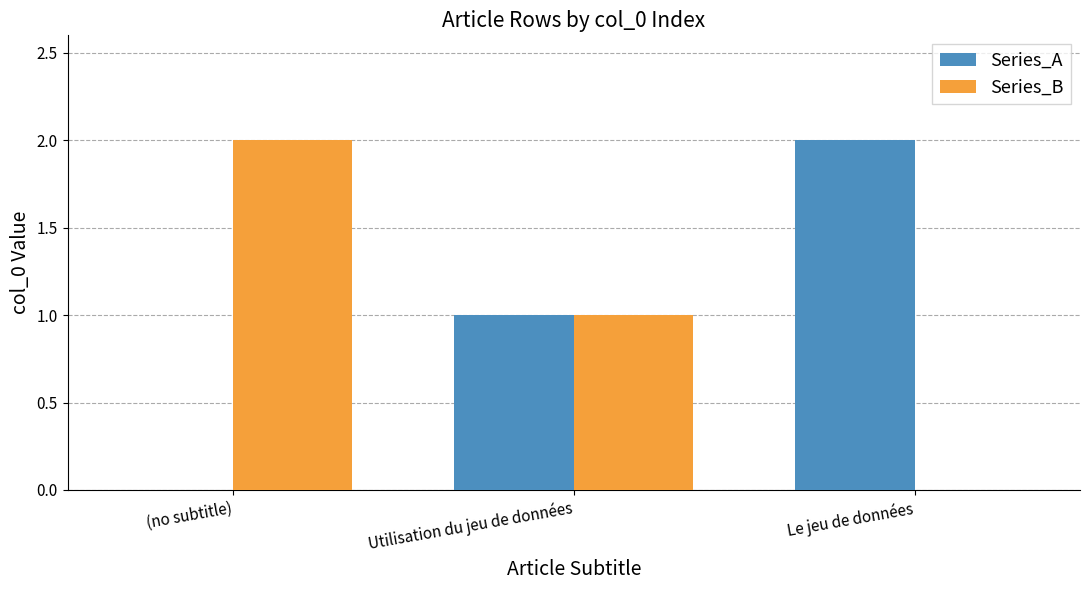

At which label does Series_A reach its peak?

Le jeu de données